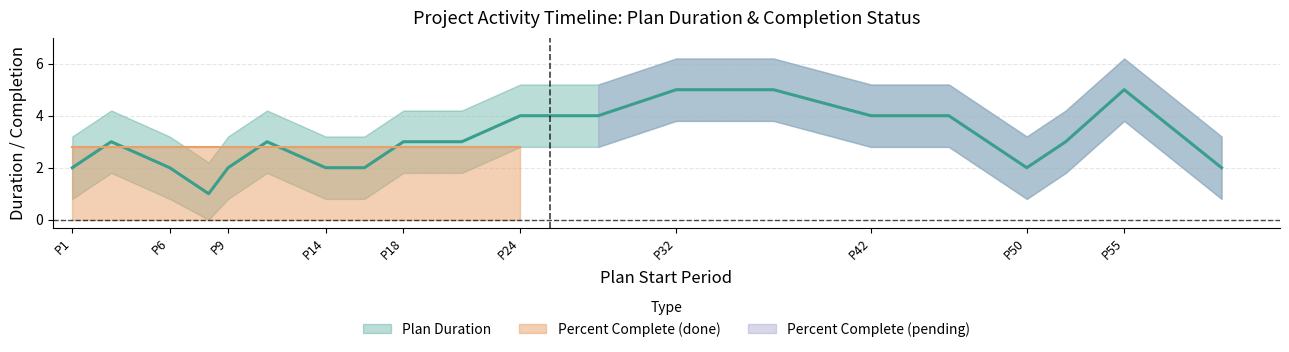

True or false: the data shows 5 at P55.

True